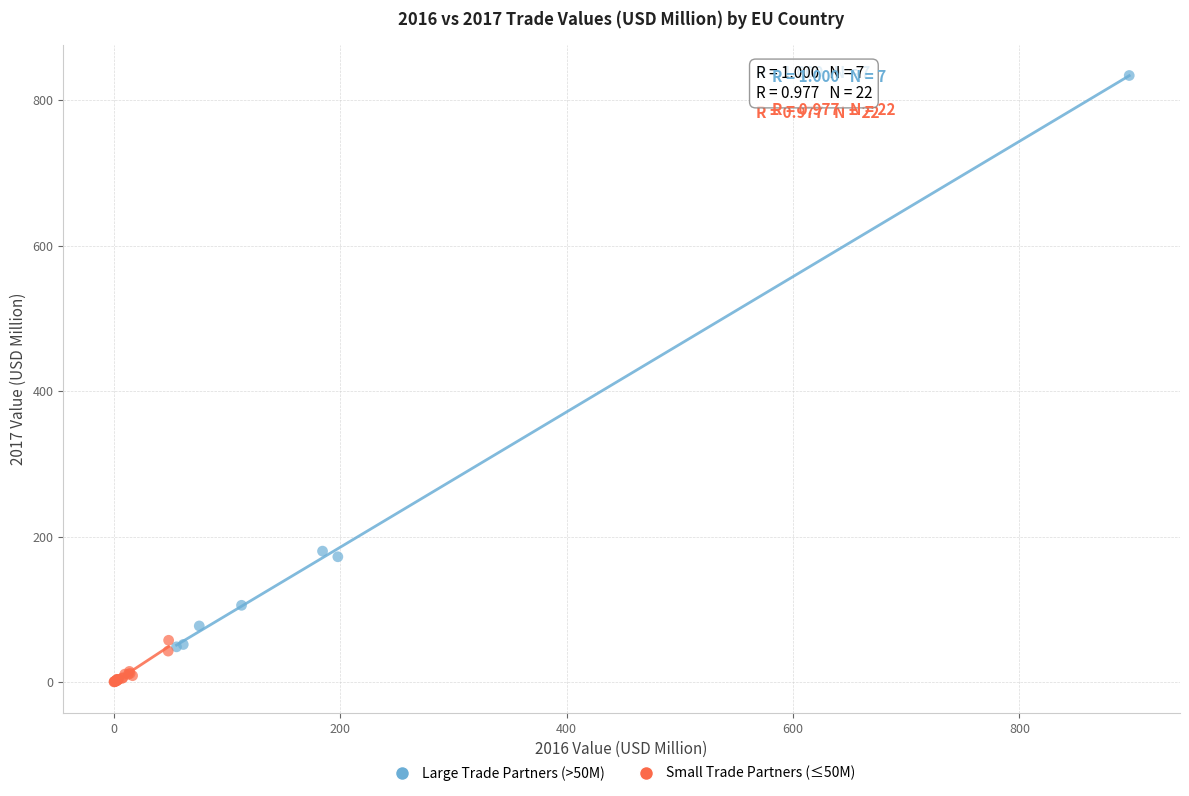

What are all the series names shown in the legend?

Large Trade Partners (>50M), Small Trade Partners (≤50M)